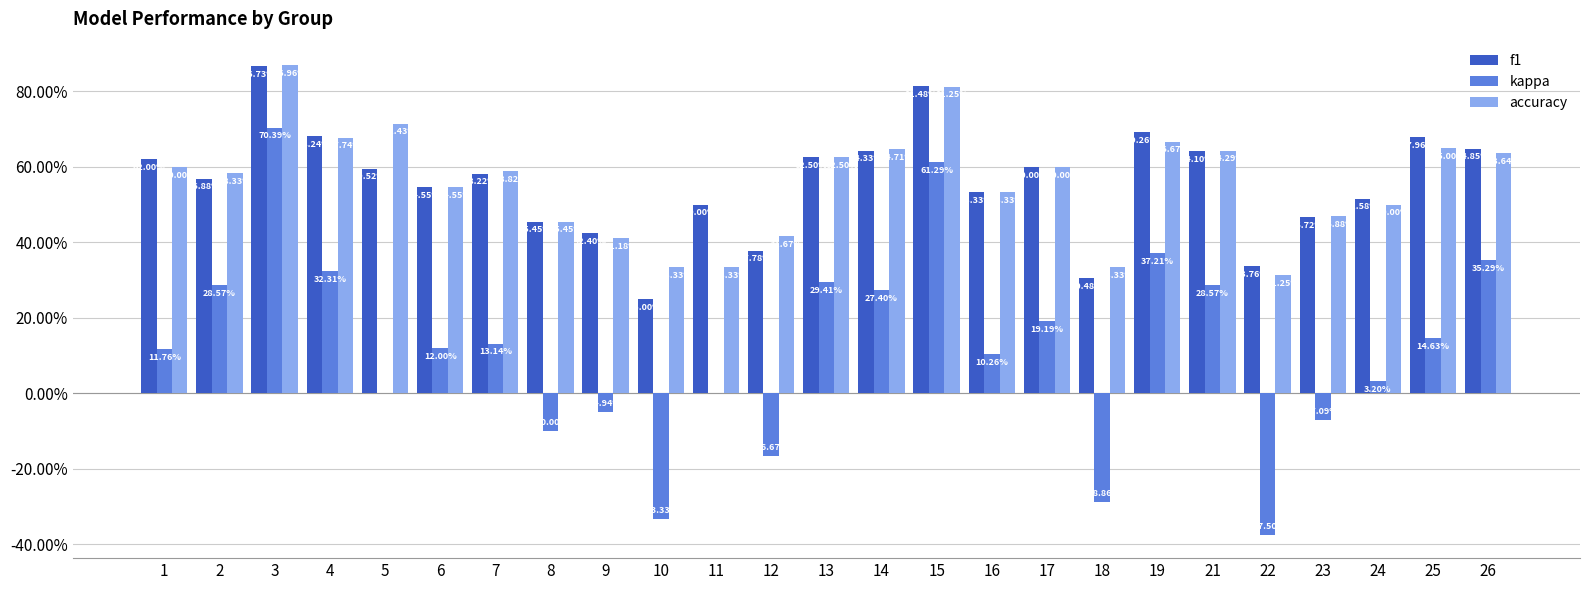

The accuracy series shows 0.6 at 9. True or false?

False